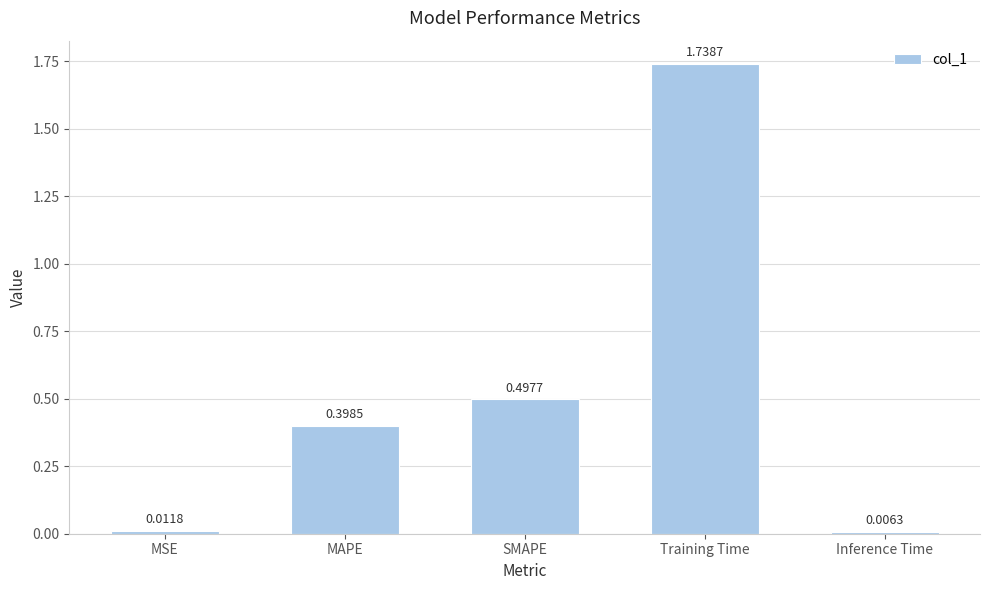

Where is the data nearest to the value 0?

Inference Time